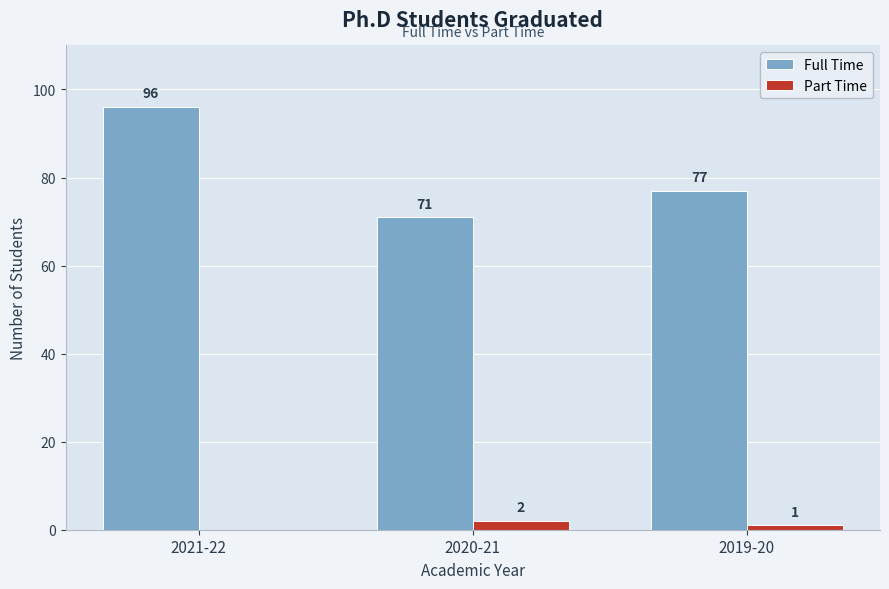

How many distinct data groups are displayed?

2